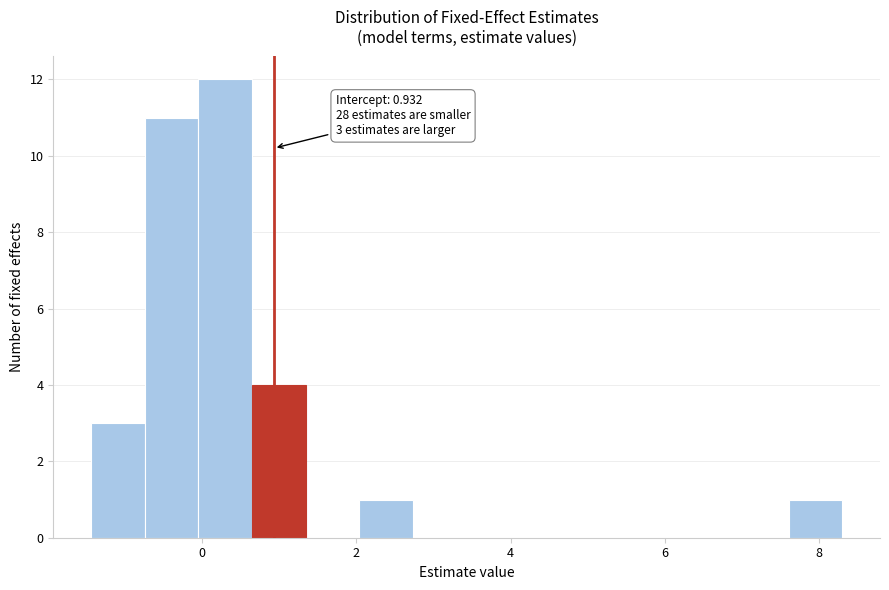

Around what value on the x-axis is the tallest bar? Give the approximate position of its centre, as read against the axis.

0.2